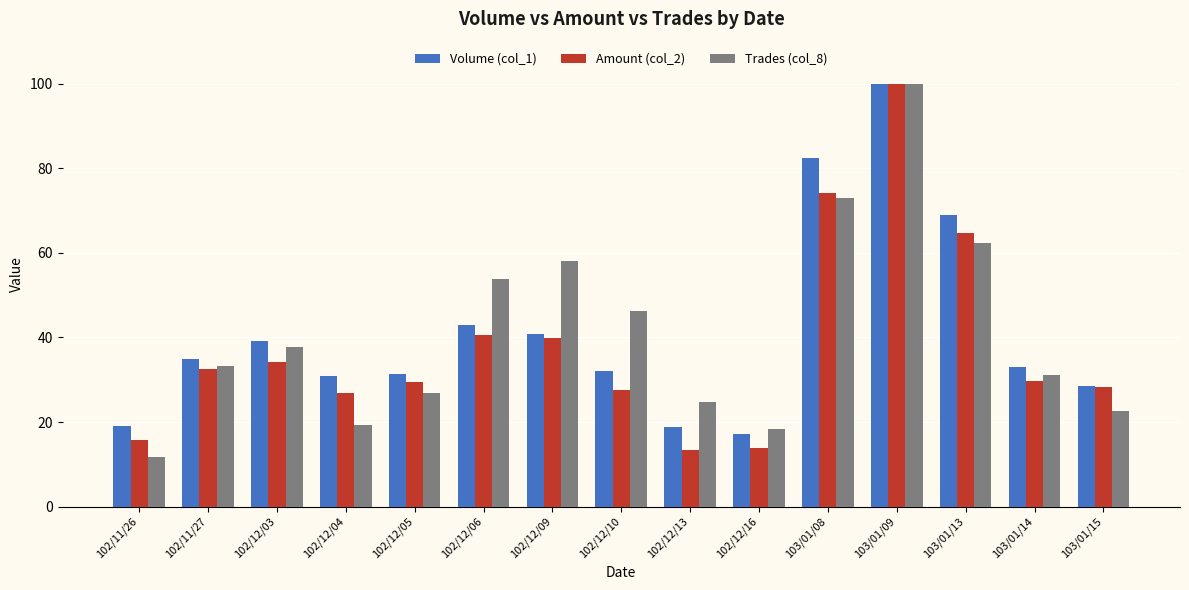

What is the difference between the maximum and minimum values in the Amount (col_2) series?

86.6